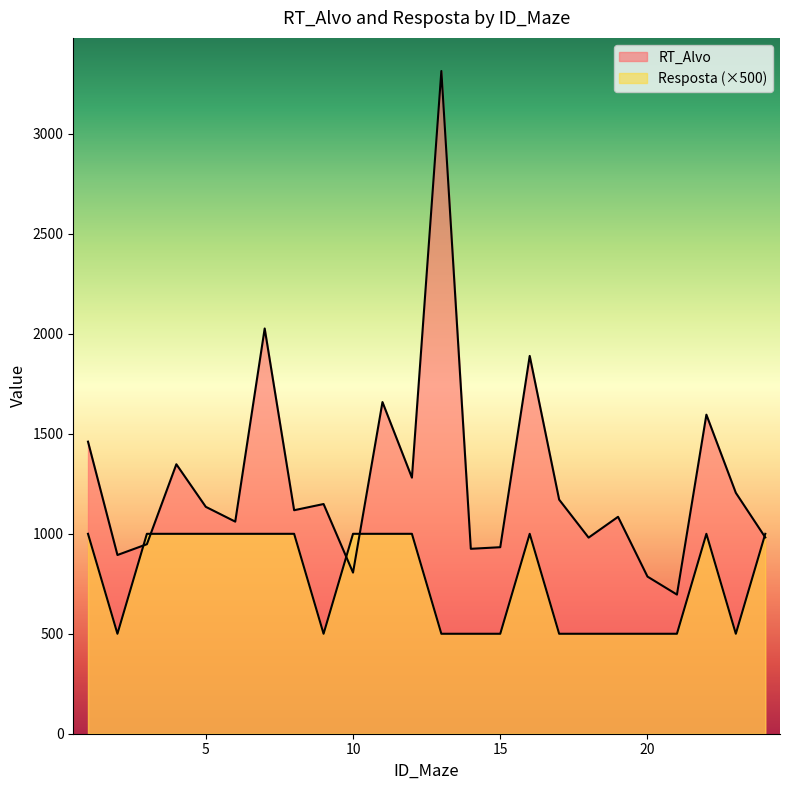

What is the total value across all series at 12?

2281